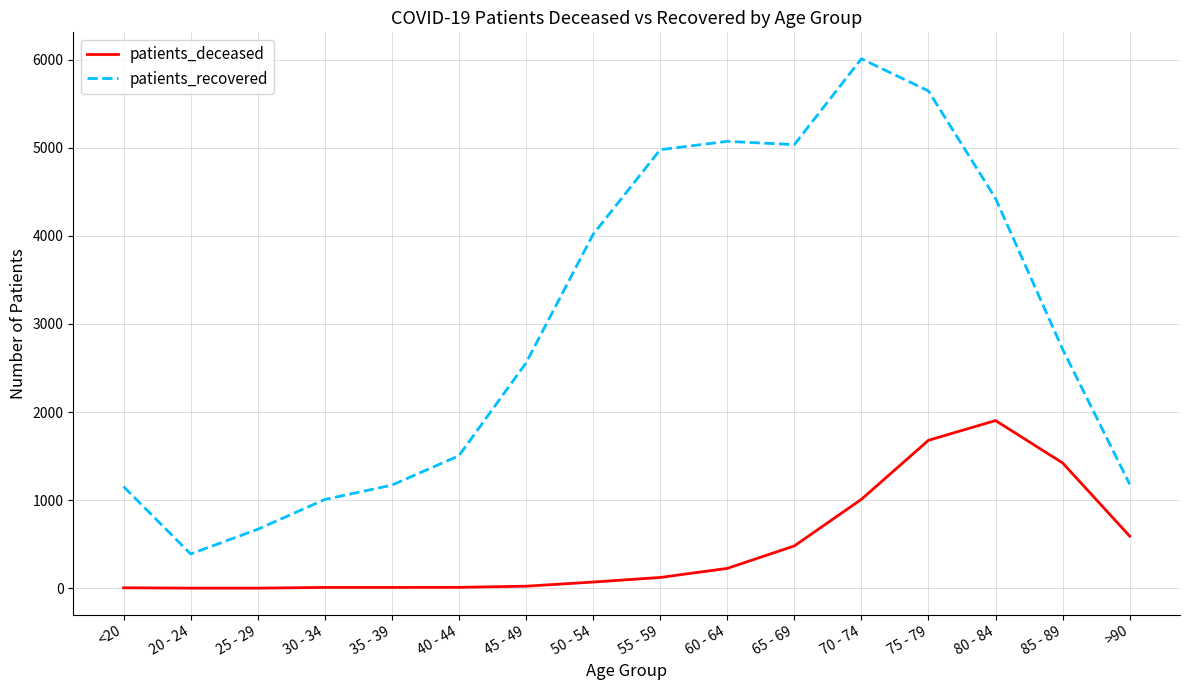

Rank the series by their average value, from lowest to highest.

patients_deceased, patients_recovered